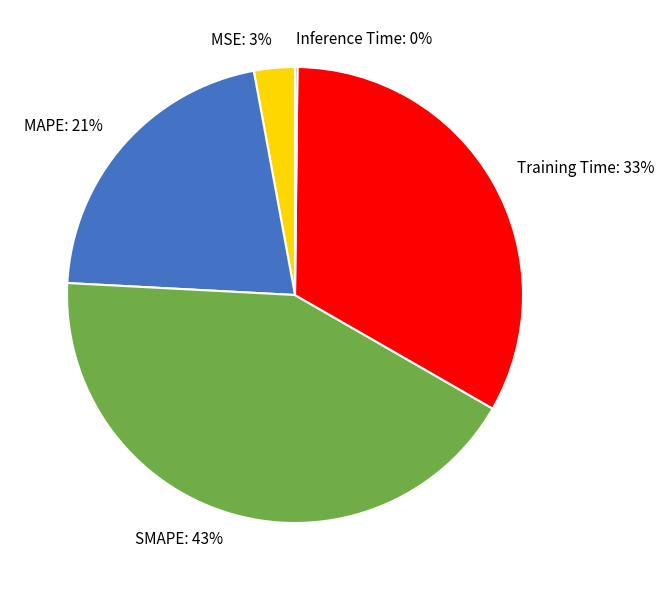

Is it true that MSE is 14% of the pie?

False